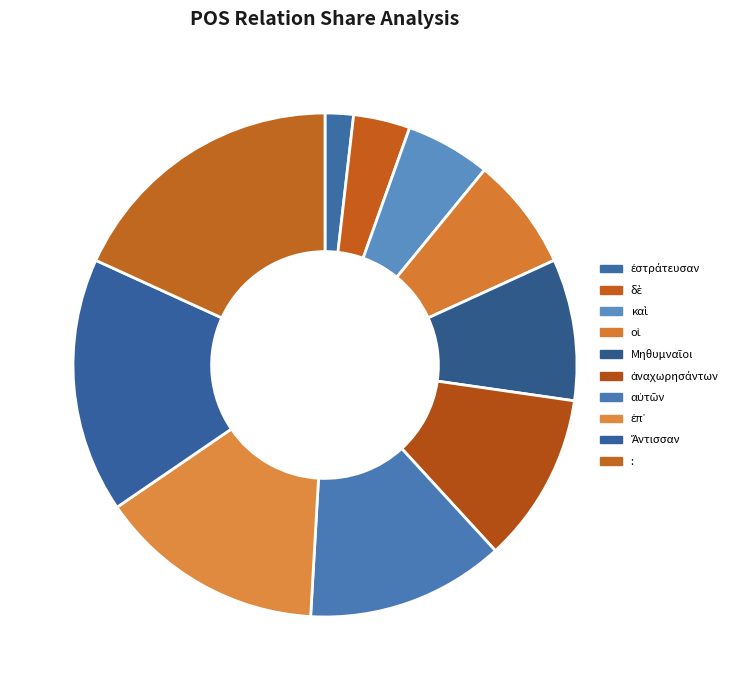

Do καὶ and : together represent more than half of the pie?

No